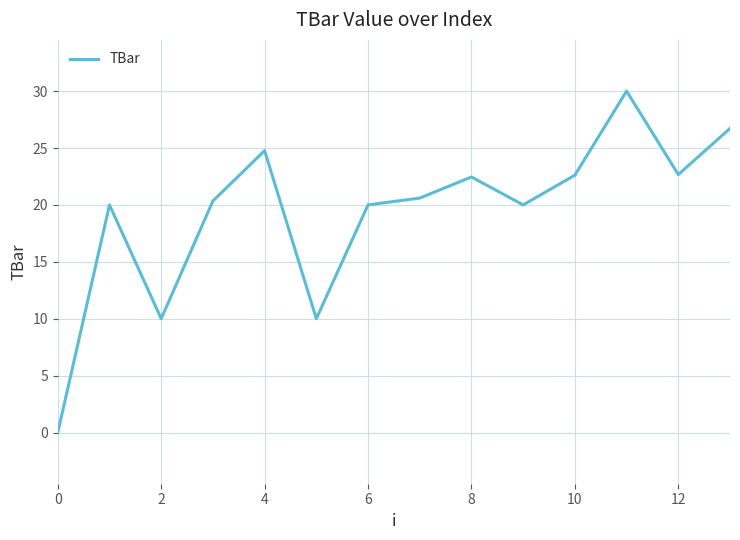

What is the greatest value displayed?

30.0